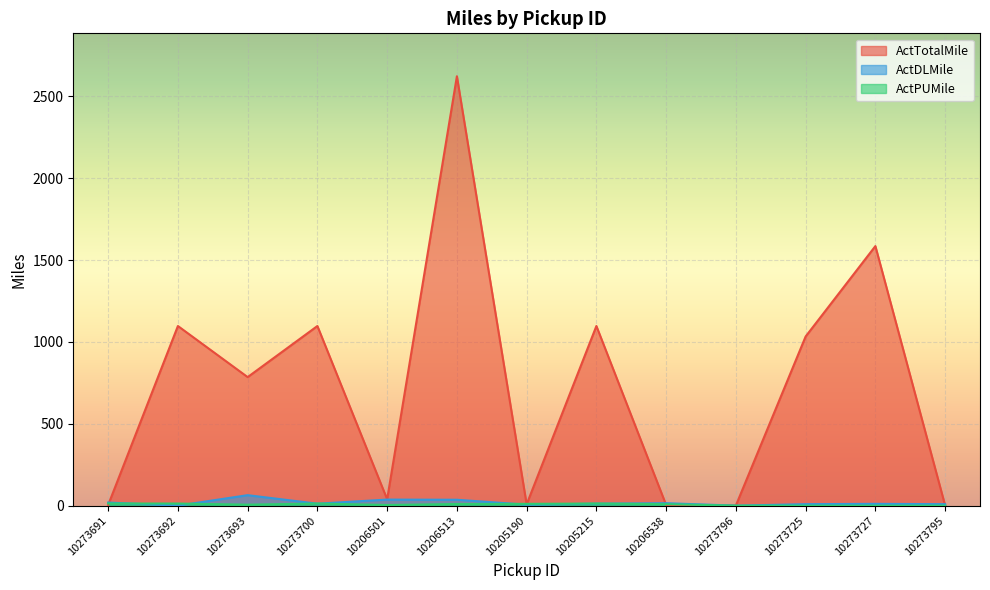

Reading left to right, what are all the values shown in this chart?

ActTotalMile: 4	1097	785	1097	39	2622	8	1097	4	1	1033	1585	1
ActDLMile: 19	0	64	12	37	36	6	12	15	0	9	11	9
ActPUMile: 13	13	6	13	4	10	11	13	9	0	0	0	0